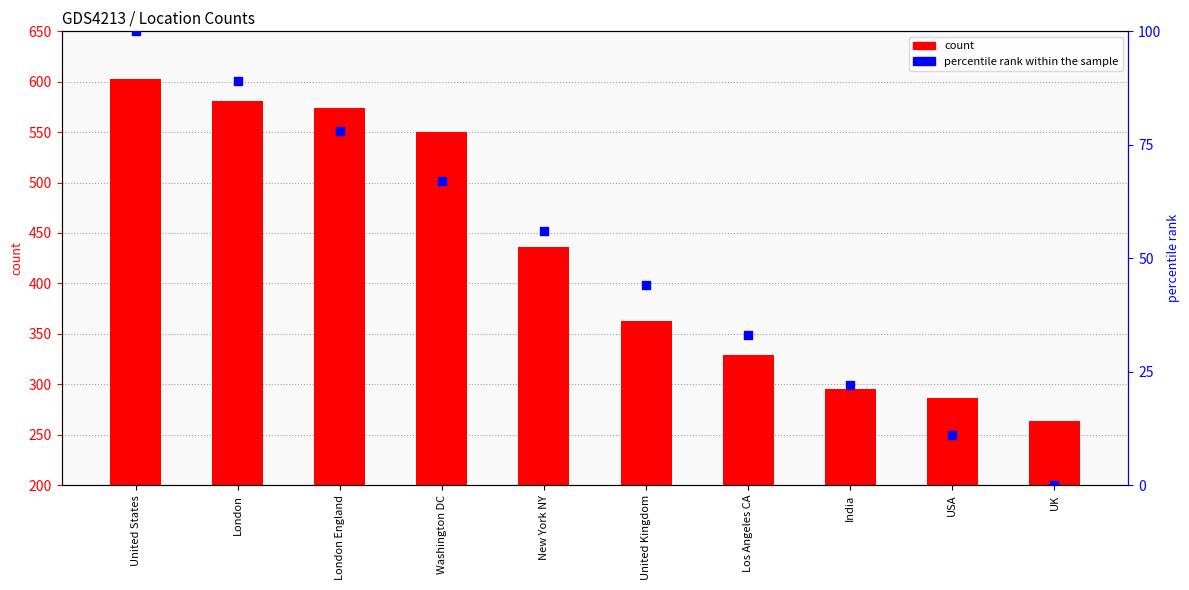

Is the value of count at New York NY greater than the value of percentile rank within the sample at London England?

Yes